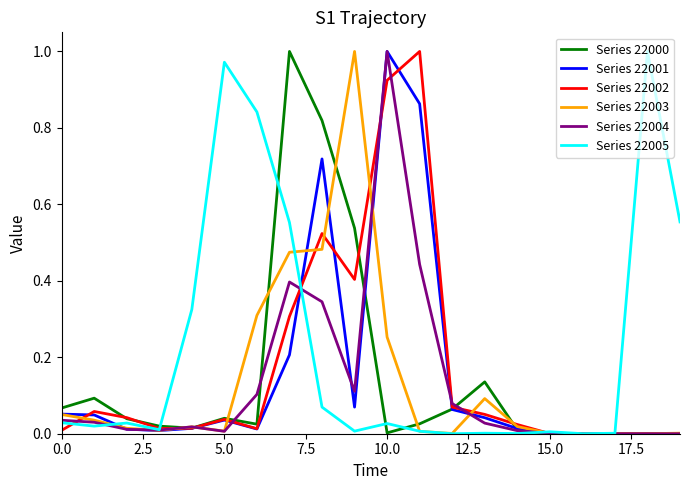

True or false: Series 22004 has more than 0 interior local peaks.

True